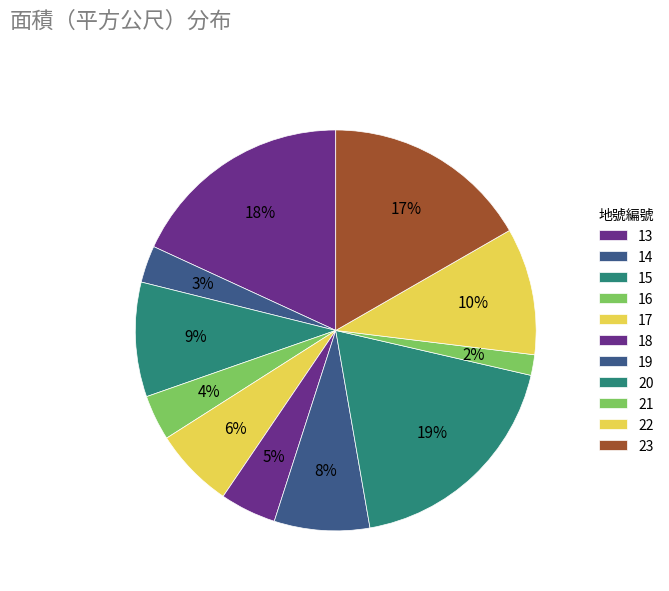

The 18 slice represents 5% of the pie. True or false?

True